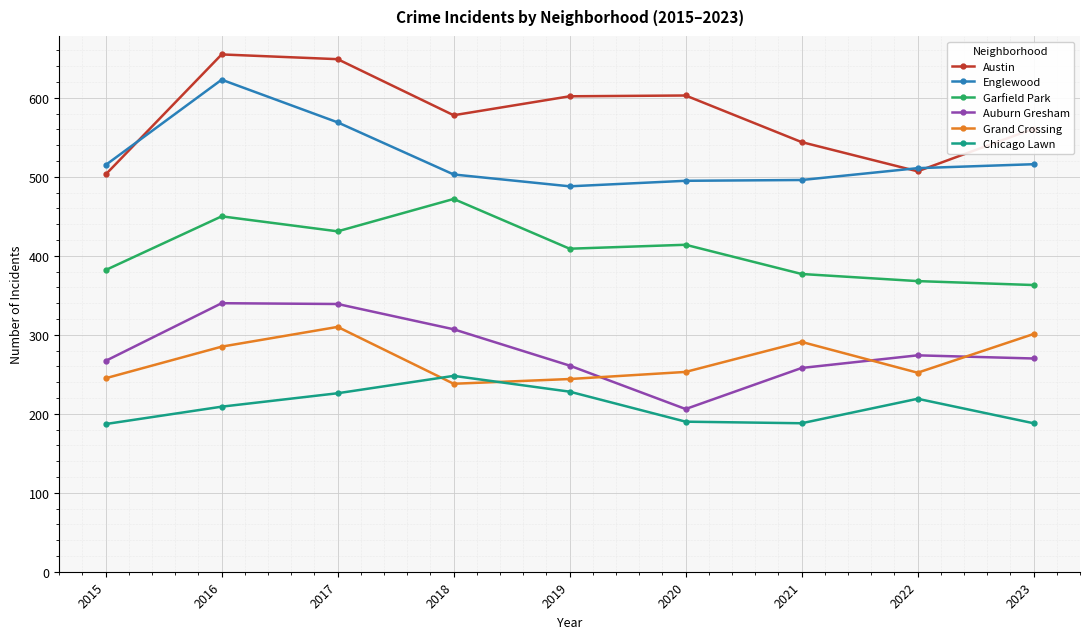

Read the Chicago Lawn value at 2020, to the nearest 10.

190